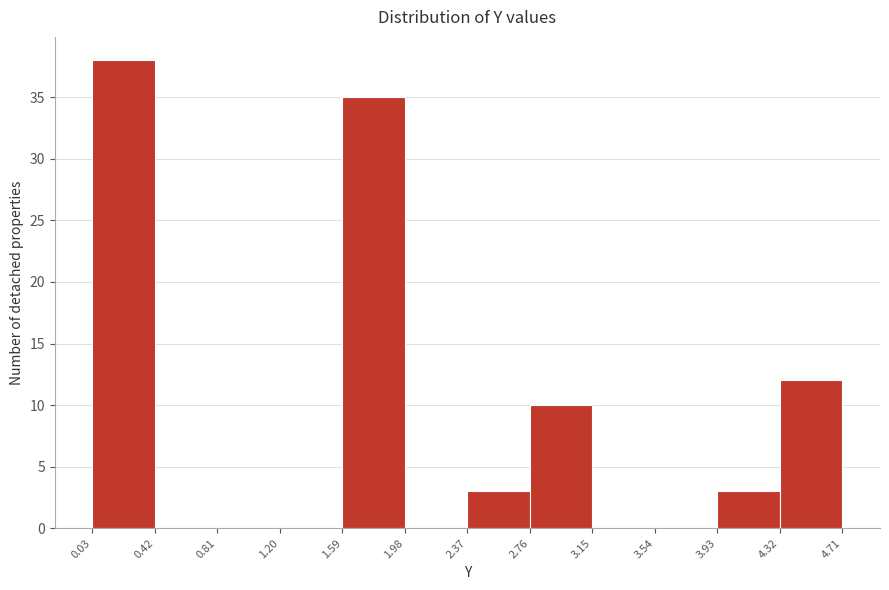

Reading left to right, transcribe this chart: for each bar, give the range it covers on the x-axis and its height. The values are not printed on the chart, so give them approximately, as read against the axis.

0.03 to 0.42: 38
0.42 to 0.81: 0
0.81 to 1.20: 0
1.20 to 1.59: 0
1.59 to 1.98: 35
1.98 to 2.37: 0
2.37 to 2.76: 3
2.76 to 3.15: 10
3.15 to 3.54: 0
3.54 to 3.93: 0
3.93 to 4.32: 3
4.32 to 4.71: 12